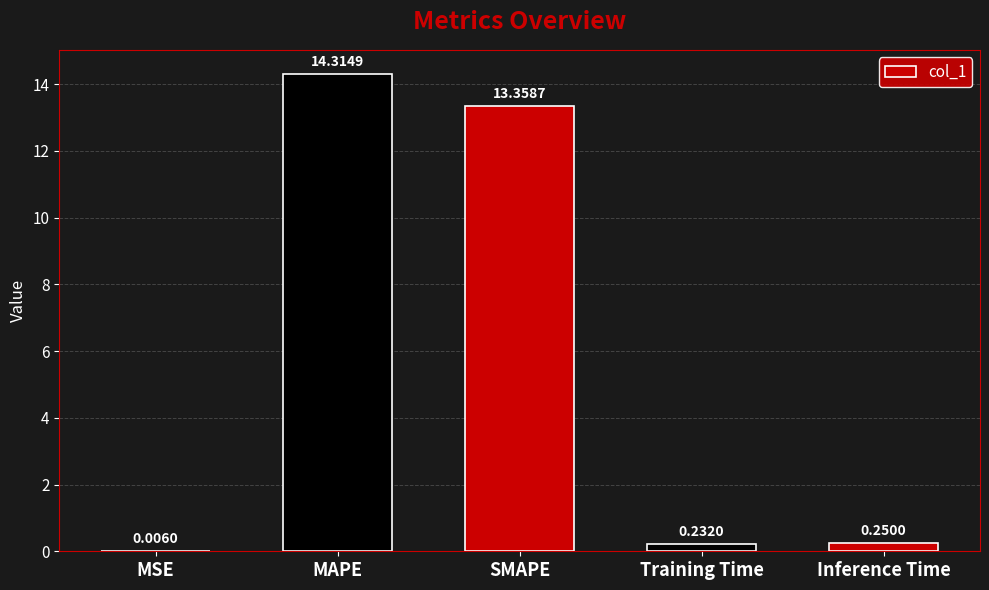

Between SMAPE and MAPE, which is larger?

MAPE